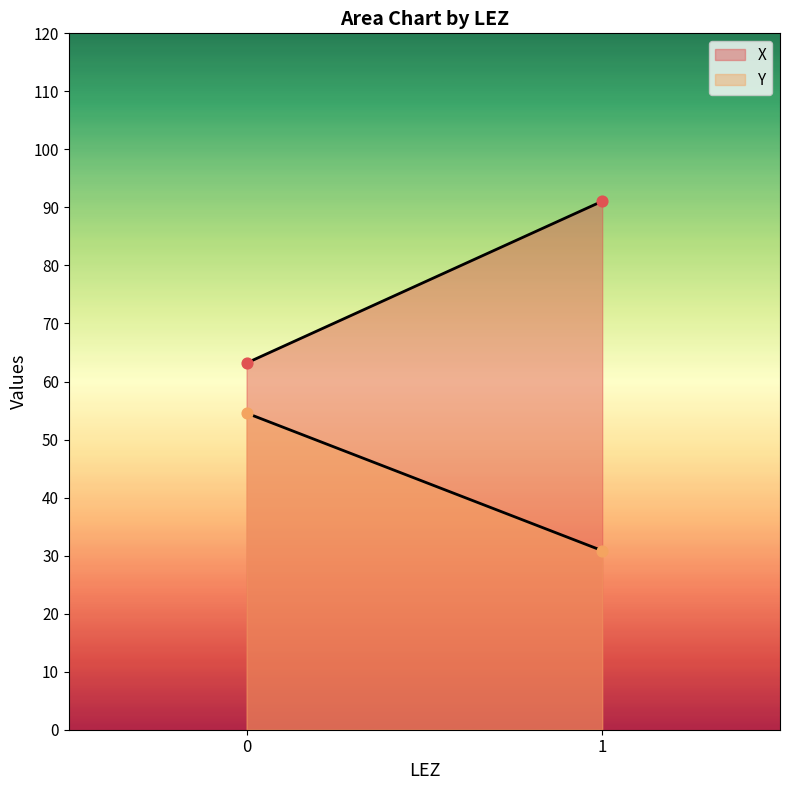

Which series contains the highest Y value?

X